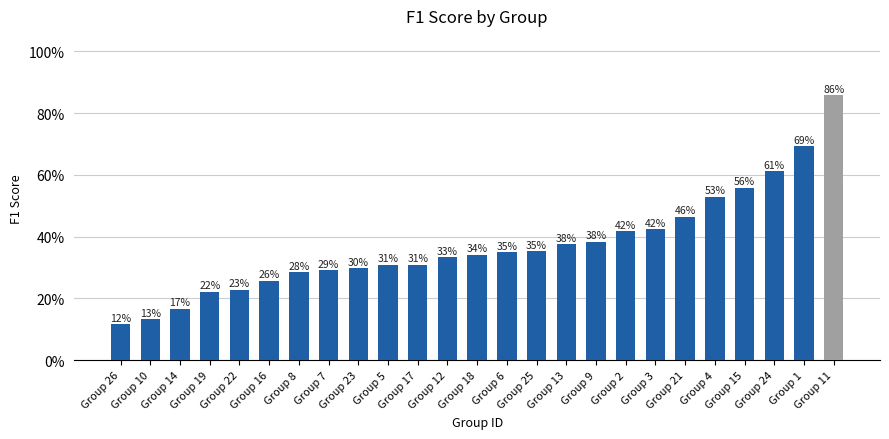

Where is the data nearest to the value 0?

Group 26